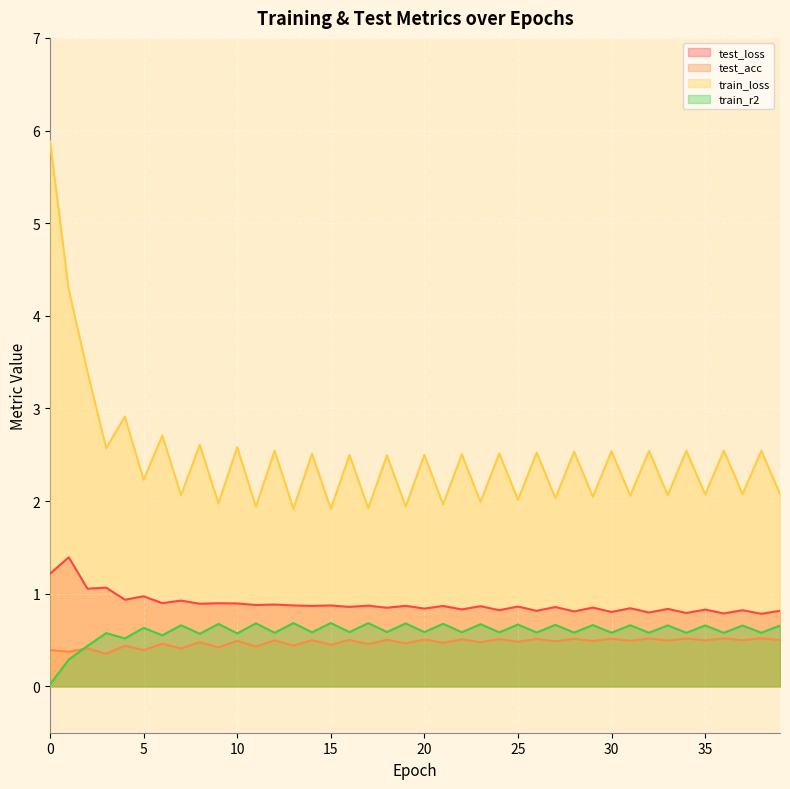

Between 23 and 27, which series saw the biggest shift?

train_loss